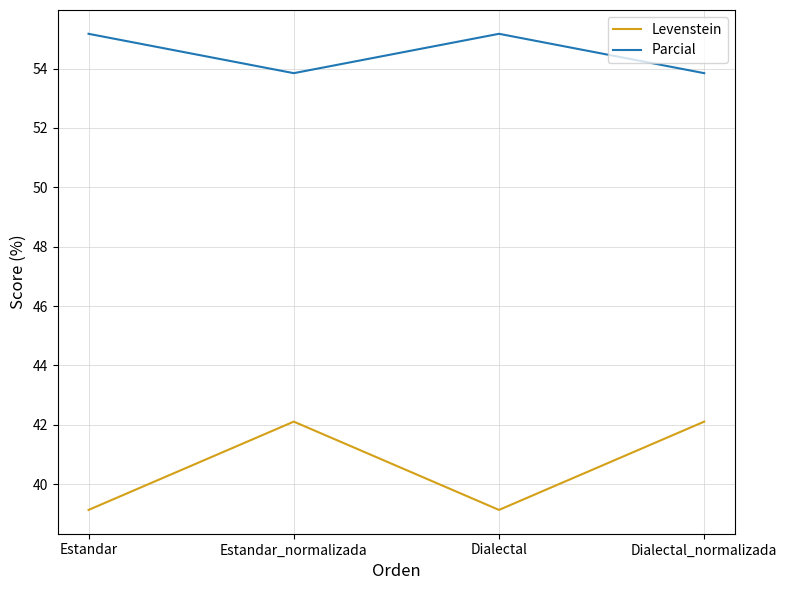

Which series has the largest range (max minus min)?

Levenstein